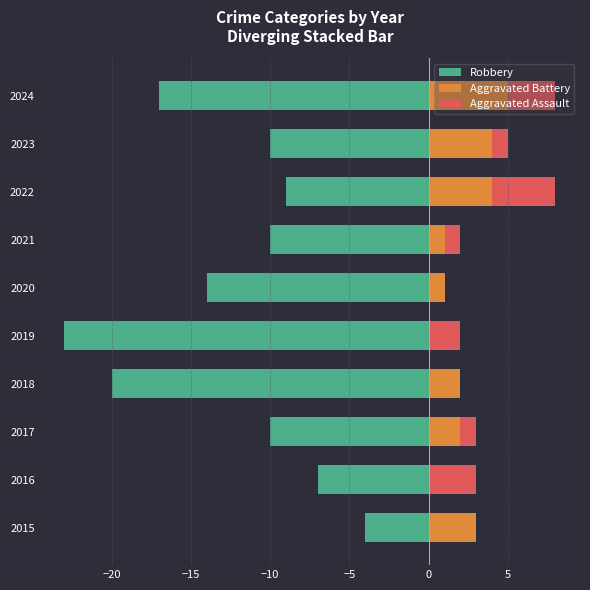

What is the sum of the Aggravated Assault values at 2020 and 2023?

1